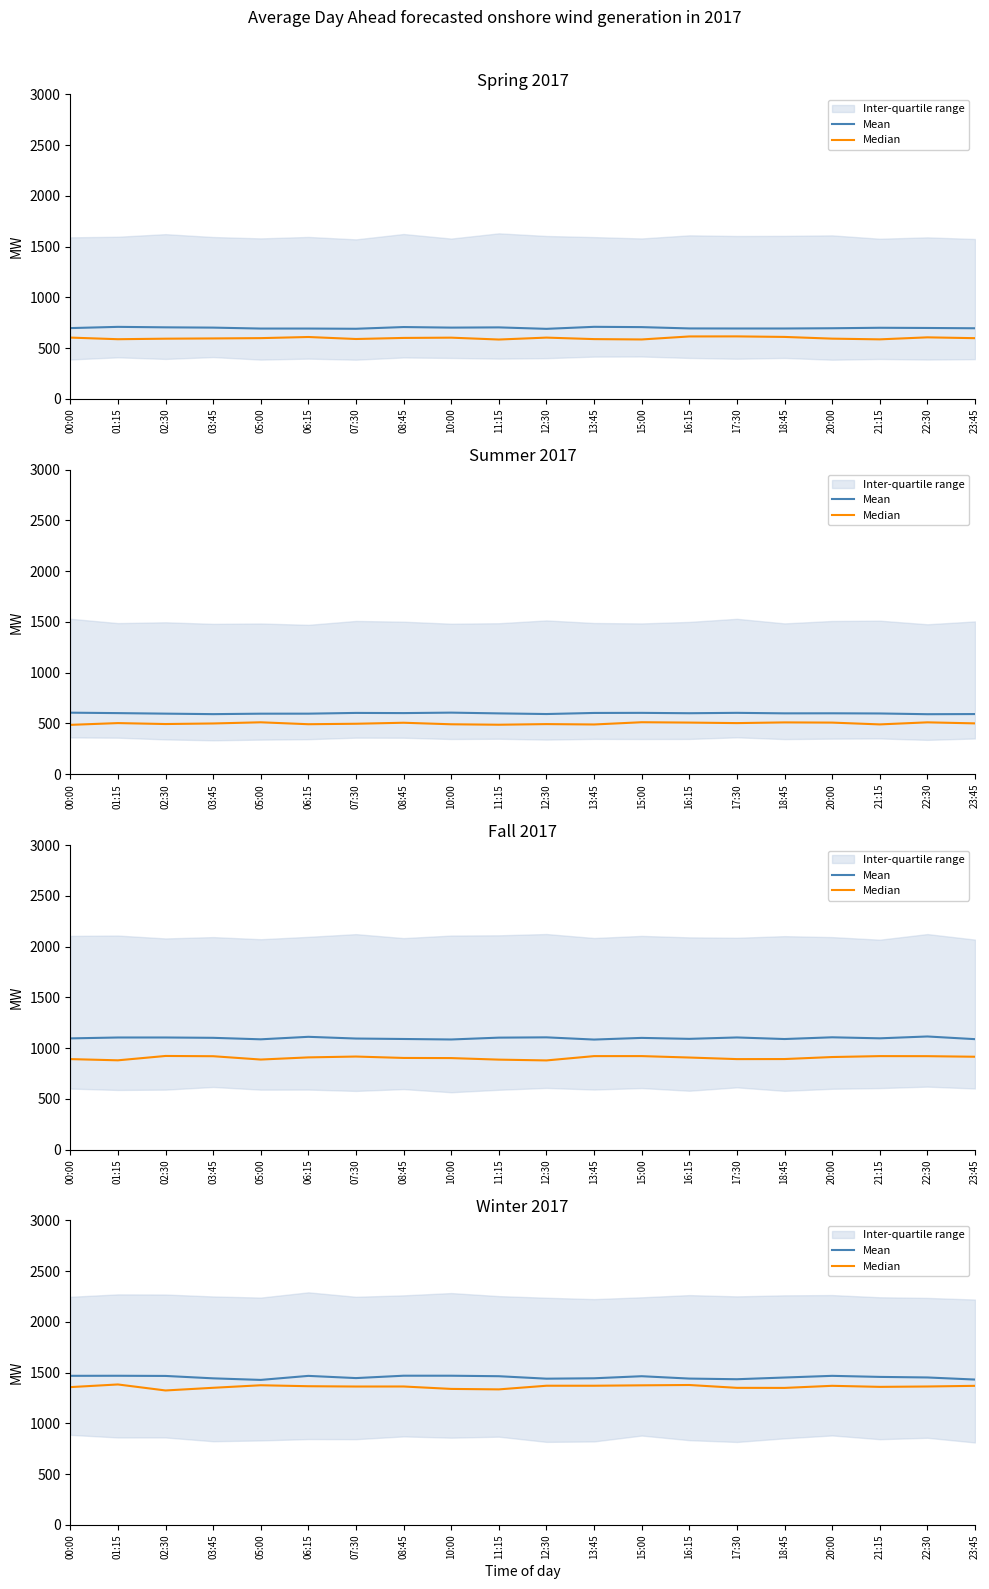

True or false: Median has a value of 1358.0 at 00:00.

True